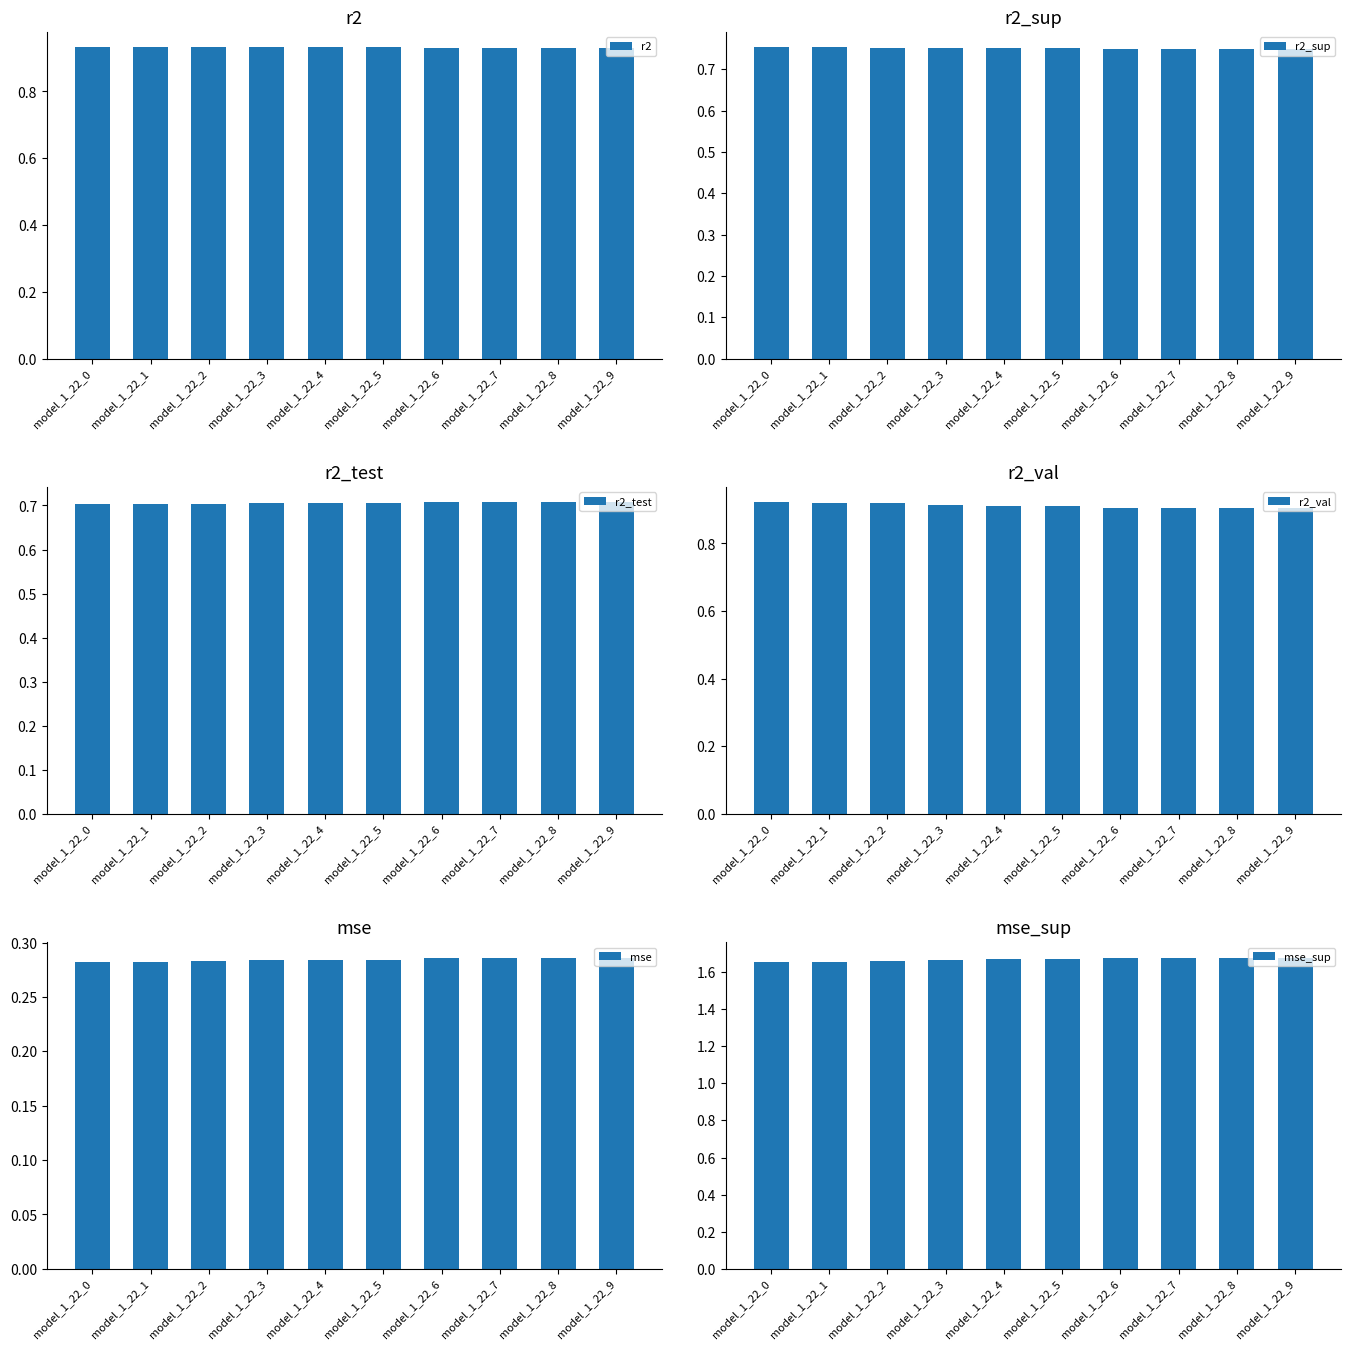

What is the total value across all series at model_1_22_2?

5.2